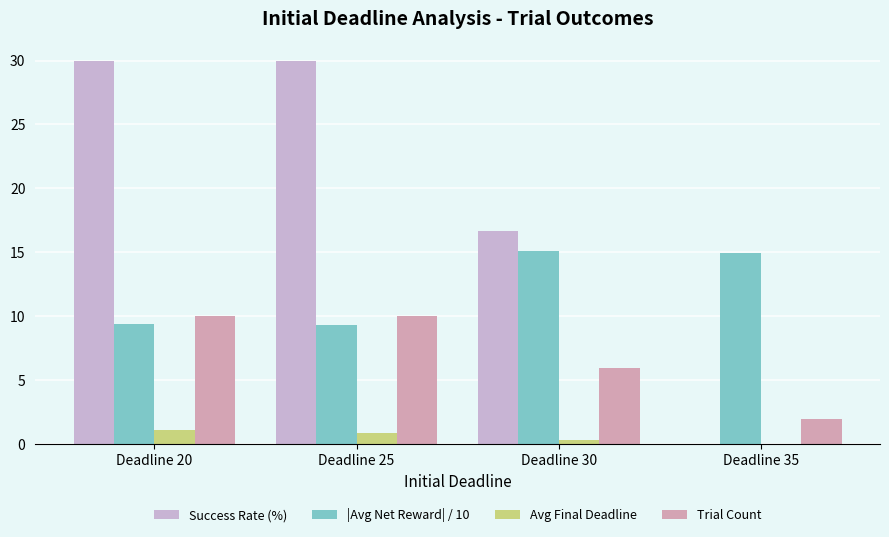

What is the sum of the Avg Final Deadline values at Deadline 30 and Deadline 35?

0.3